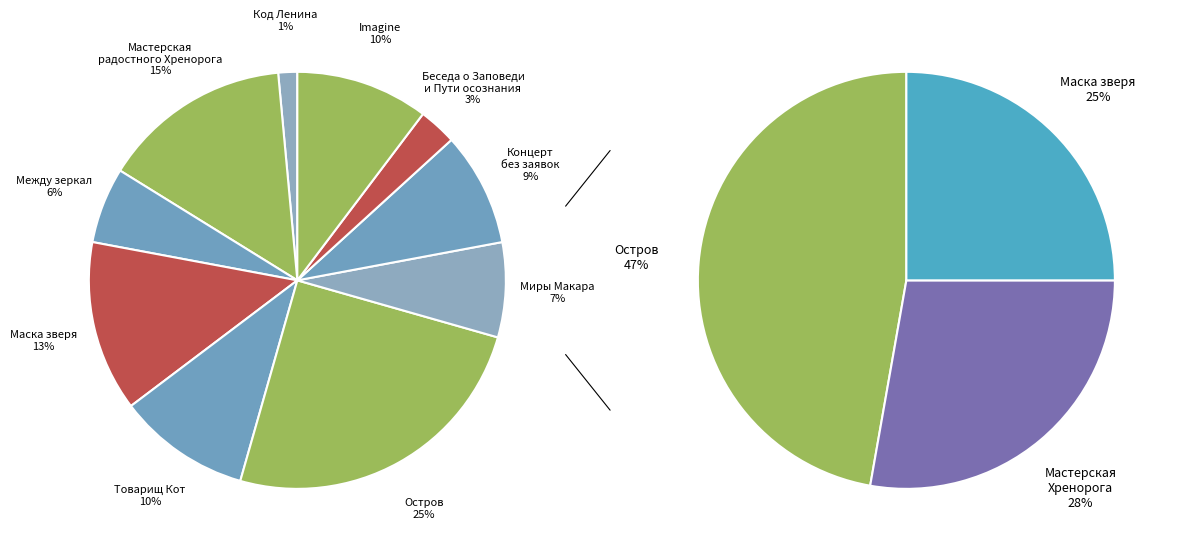

How many slices are in this pie chart?

10